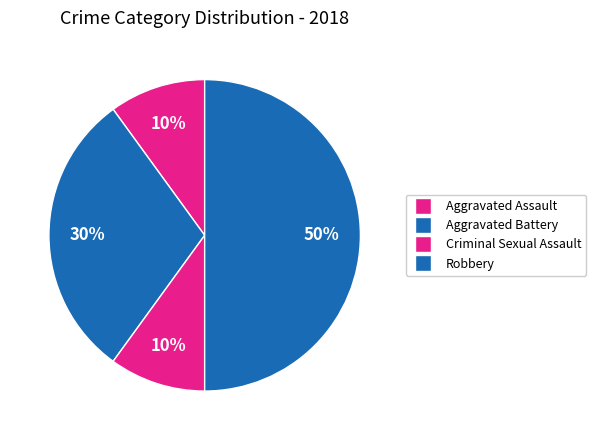

Count the number of slices in the pie.

4